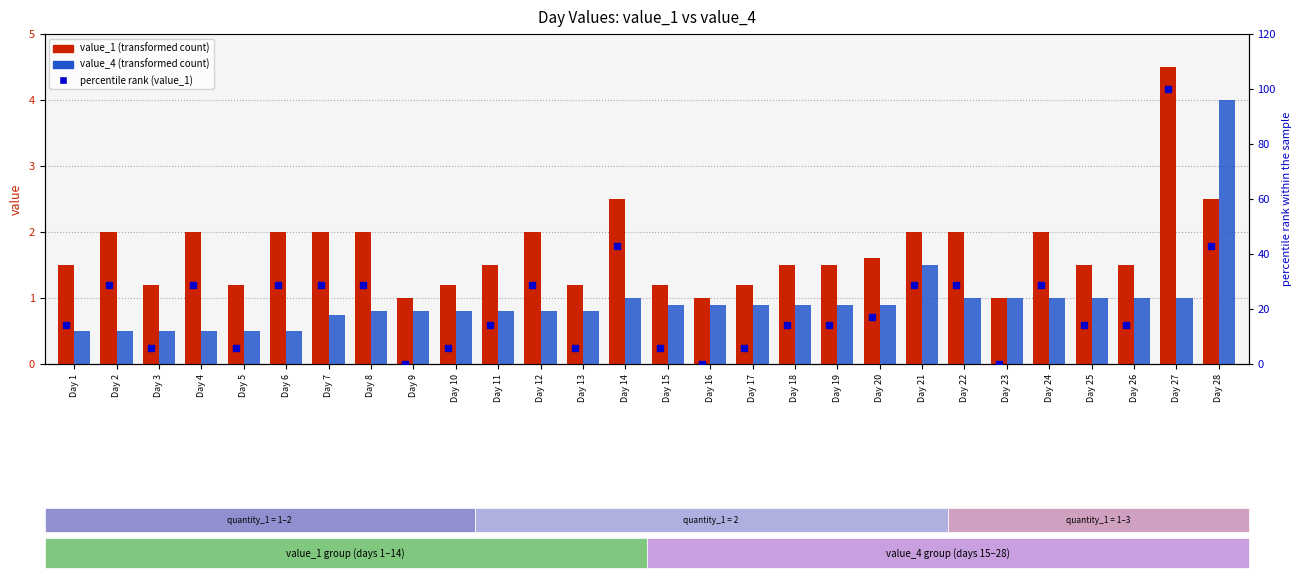

What is the difference between the second highest and minimum values in the value_4 series?

1.0